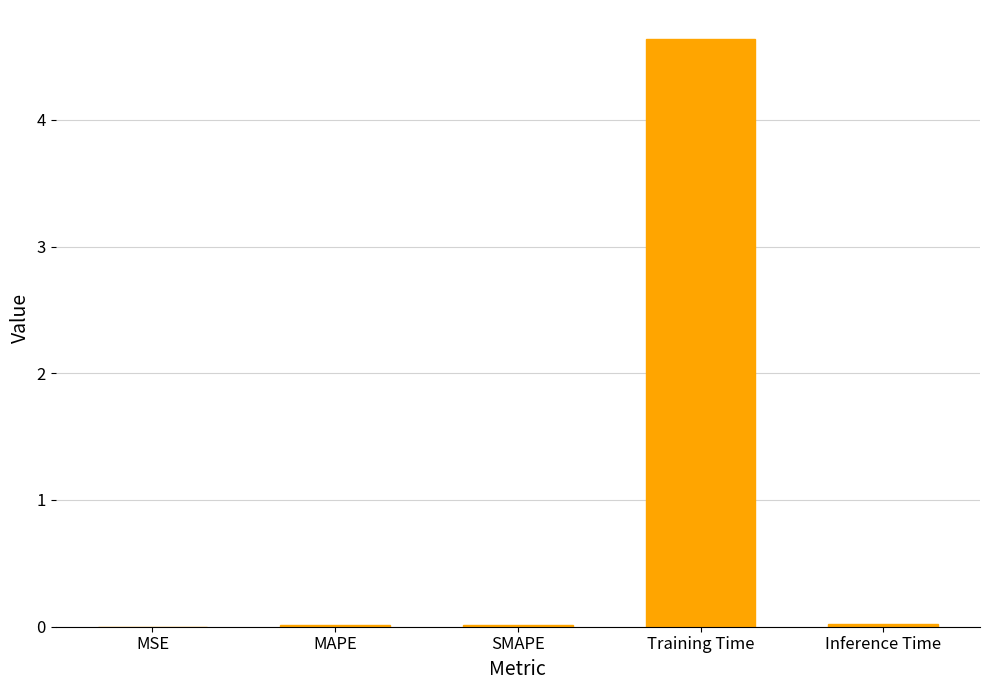

True or false: the data shows 4.6 at Training Time.

True